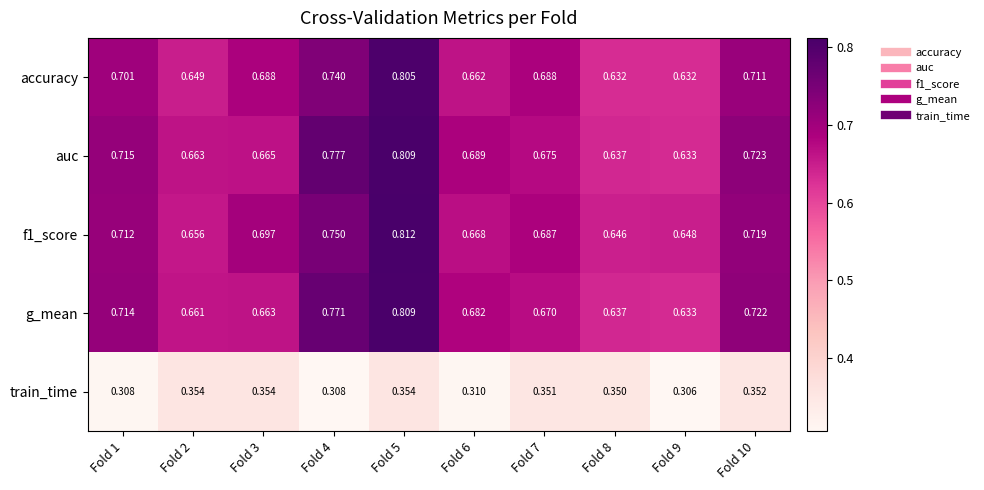

Is the value of train_time at Fold 7 greater than the value of g_mean at Fold 1?

No